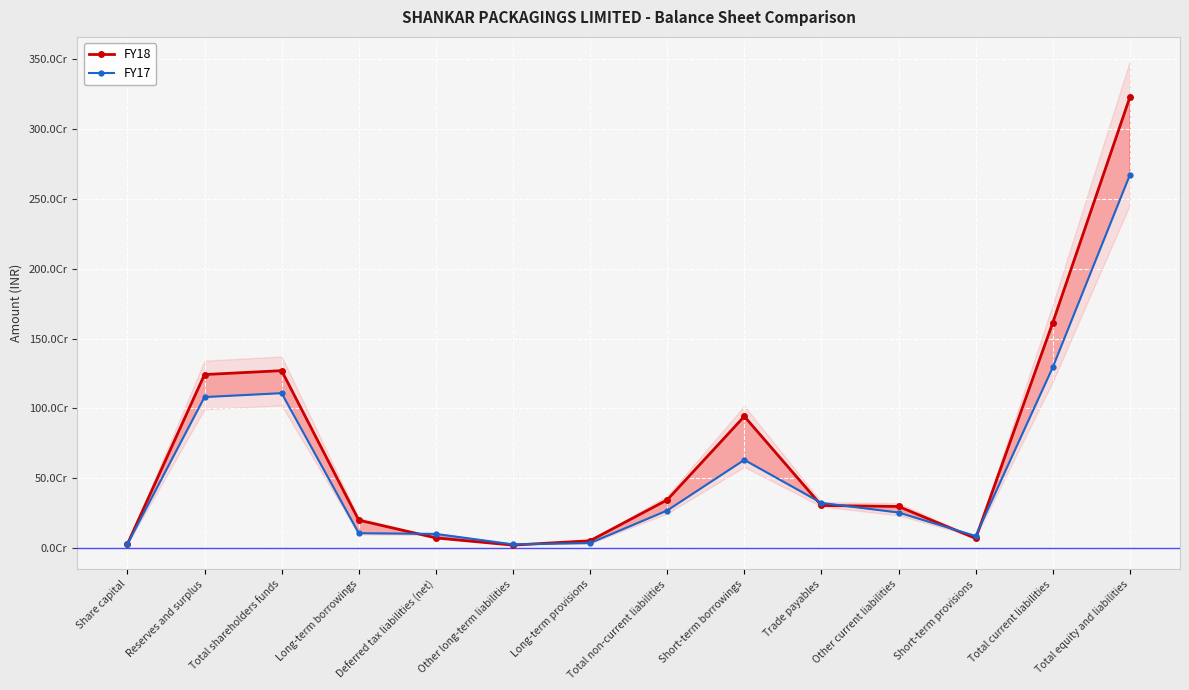

Which series changed the most between Long-term provisions and Total non-current liabilities?

FY18